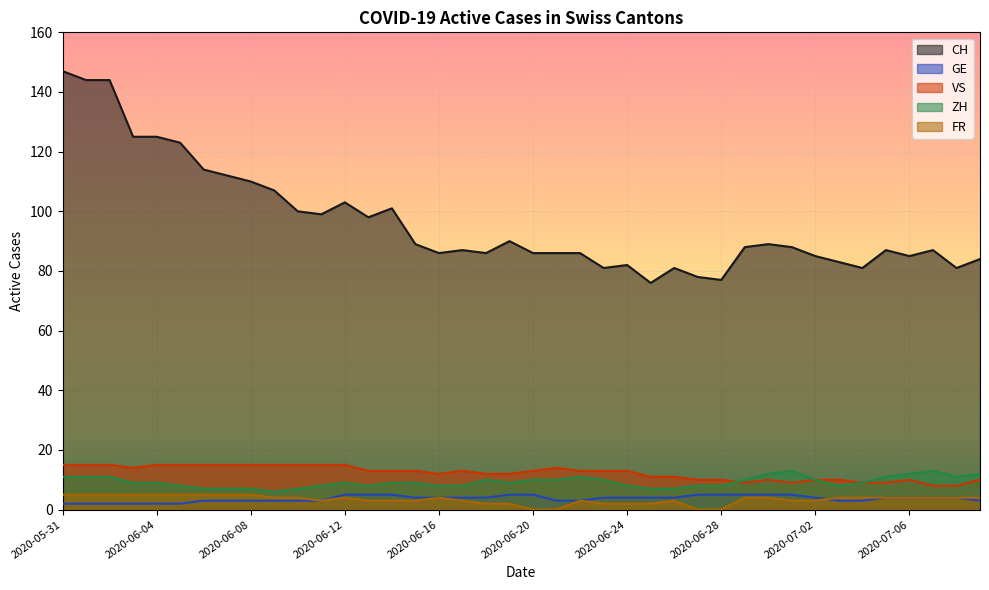

At which label does CH reach its minimum?

2020-06-25